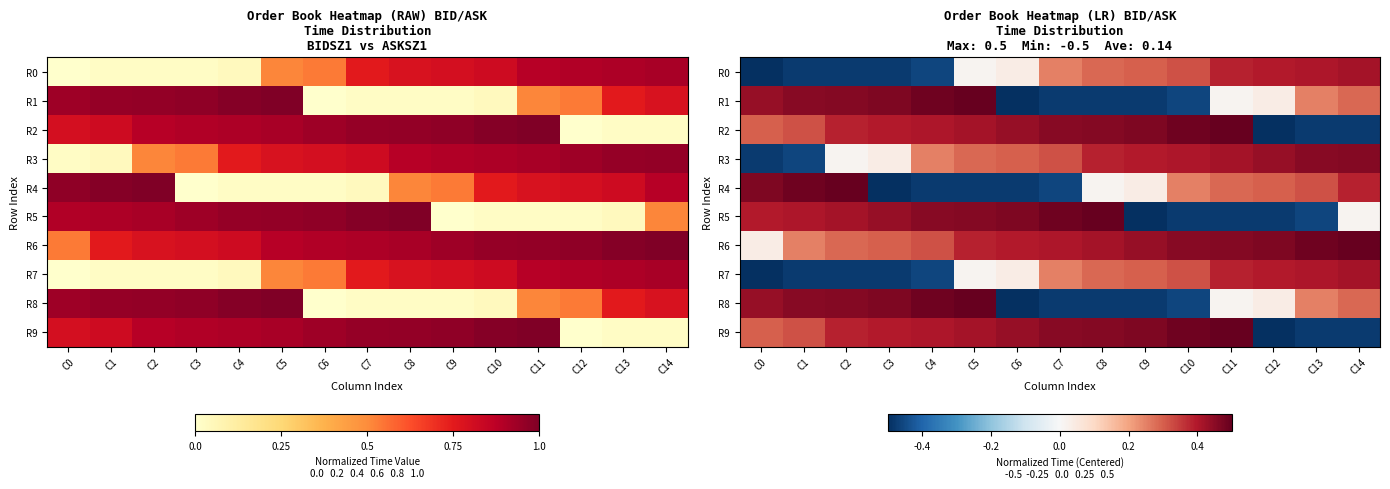

Is the value of R1 at C1 greater than the value of R8 at C8?

Yes